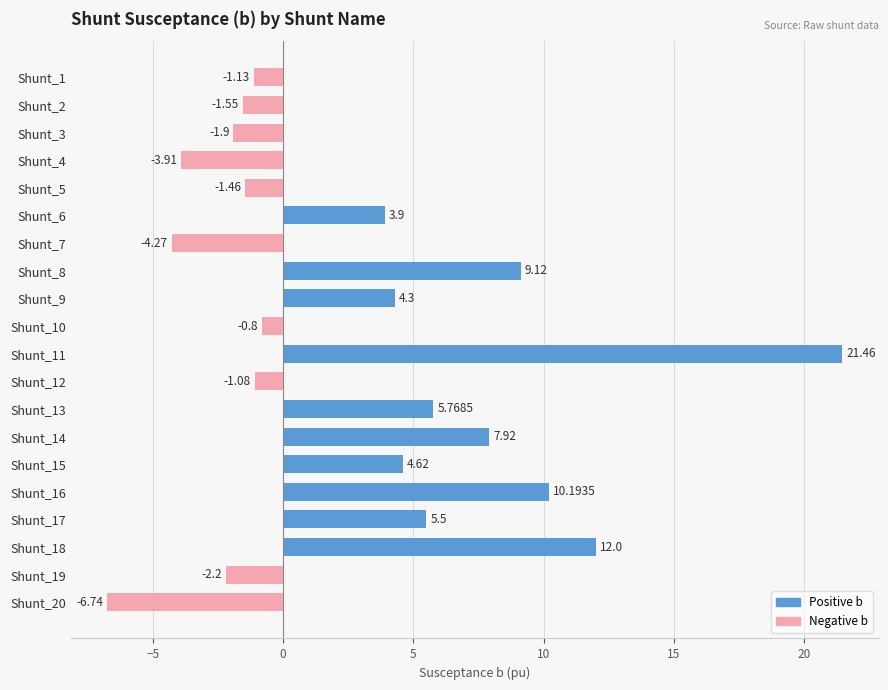

Which has a higher value, Shunt_16 or Shunt_4?

Shunt_16